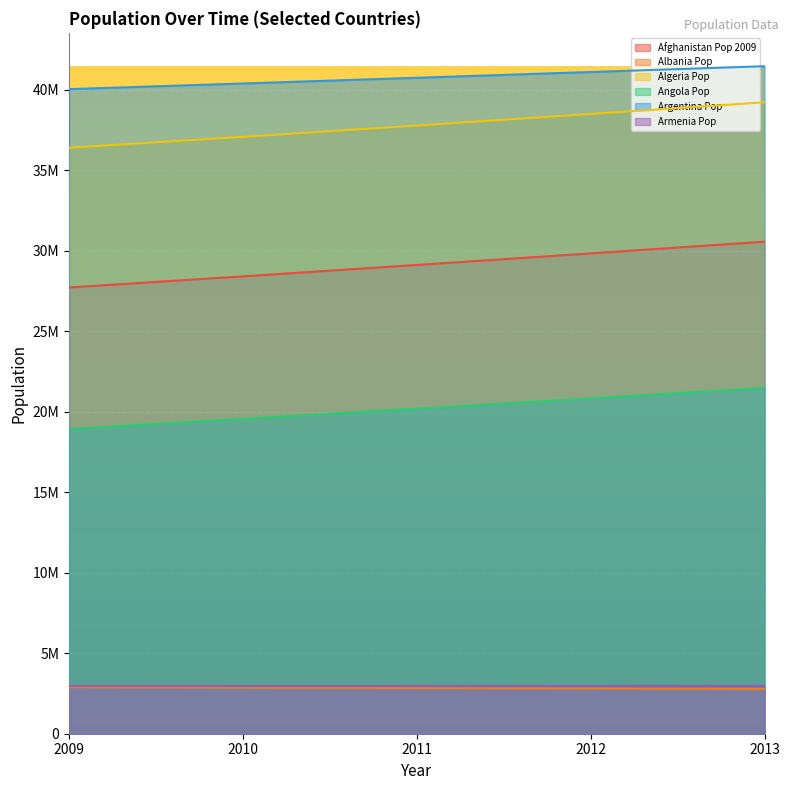

Reading right to left, transcribe all the data shown in this chart.

Afghanistan Pop 2009: 30551674	29824536	29105480	28397812	27708187
Albania Pop: 2773620	2801681	2829337	2856673	2884303
Algeria Pop: 39208194	38481705	37762962	37062820	36383302
Angola Pop: 21471618	20820525	20180490	19549124	18926650
Argentina Pop: 41446246	41086927	40728738	40374224	40023641
Armenia Pop: 2976566	2969081	2964120	2963496	2968154